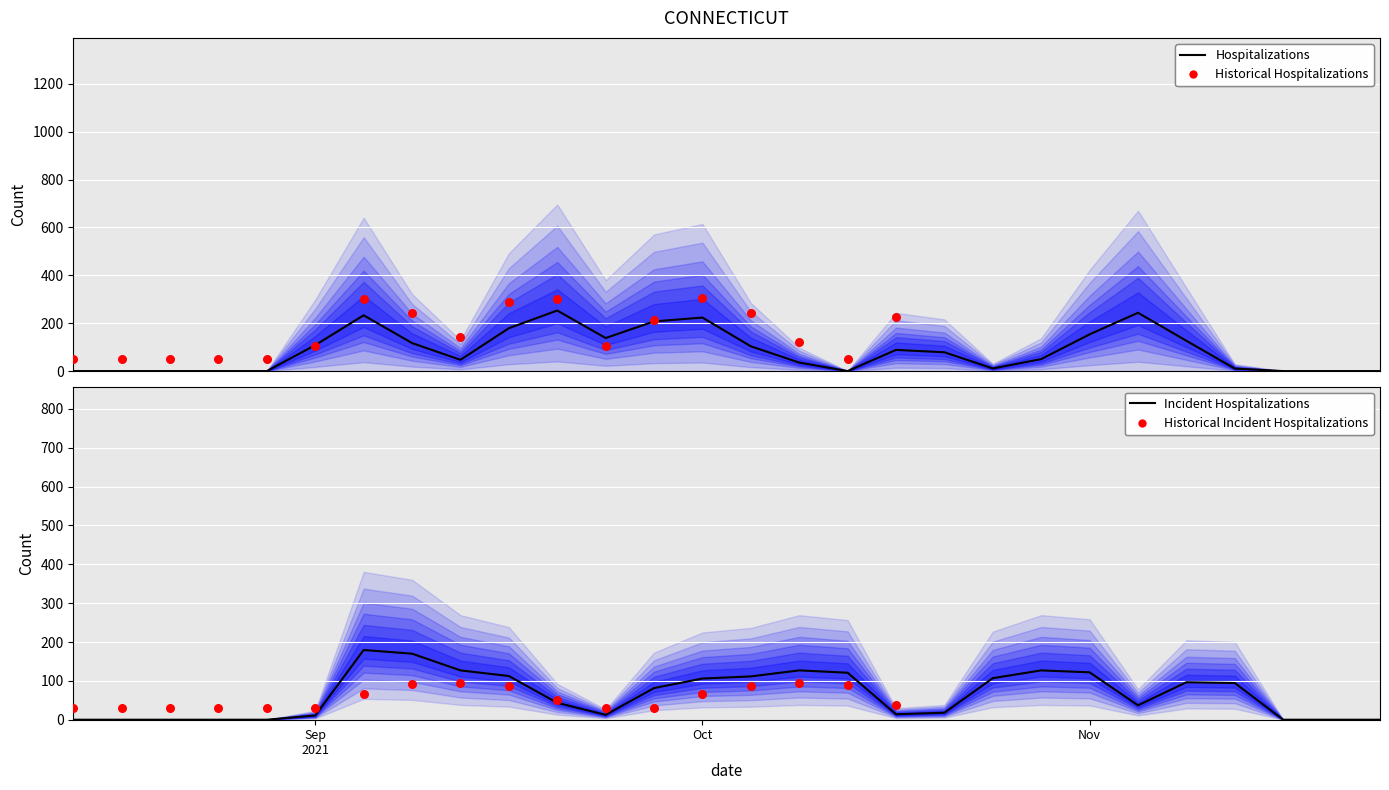

At how many categories does at least one series exceed 58?

20